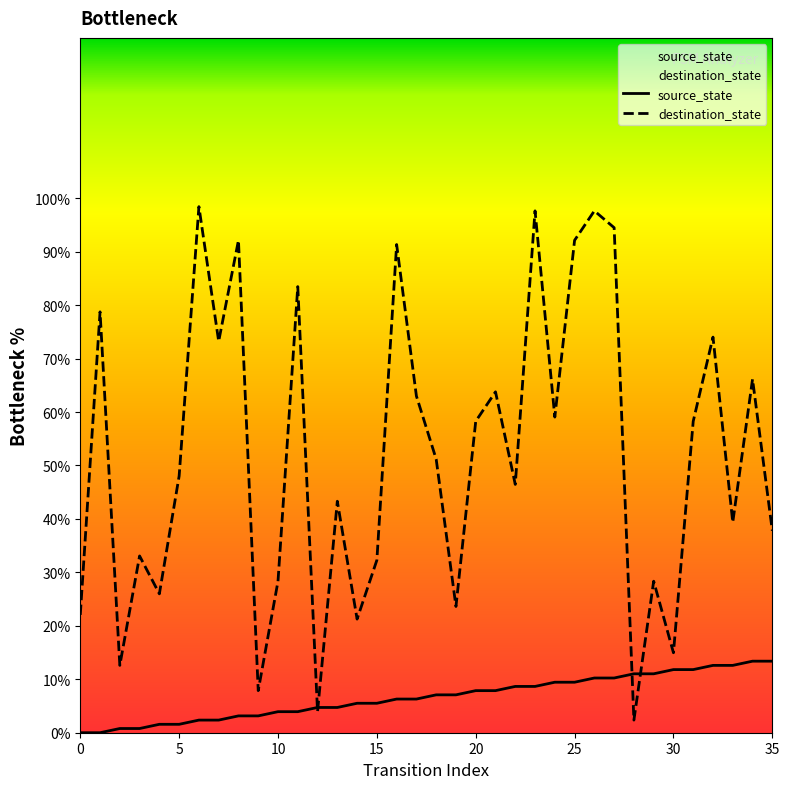

Reading left to right, what are all the values shown in this chart?

source_state: 0=0.0	1=0.0	2=0.8	3=0.8	4=1.6	5=1.6	6=2.4	7=2.4	8=3.1	9=3.1	10=3.9	11=3.9	12=4.7	13=4.7	14=5.5	15=5.5	16=6.3	17=6.3	18=7.1	19=7.1	20=7.9	21=7.9	22=8.7	23=8.7	24=9.4	25=9.4	26=10.2	27=10.2	28=11.0	29=11.0	30=11.8	31=11.8	32=12.6	33=12.6	34=13.4	35=13.4
destination_state: 0=22.0	1=78.7	2=12.6	3=33.1	4=26.0	5=48.0	6=98.4	7=73.2	8=92.1	9=7.9	10=28.3	11=83.5	12=3.9	13=43.3	14=21.3	15=32.3	16=91.3	17=63.0	18=51.2	19=23.6	20=58.3	21=63.8	22=46.5	23=97.6	24=59.1	25=92.1	26=97.6	27=94.5	28=2.4	29=28.3	30=15.0	31=58.3	32=74.0	33=39.4	34=66.1	35=37.8